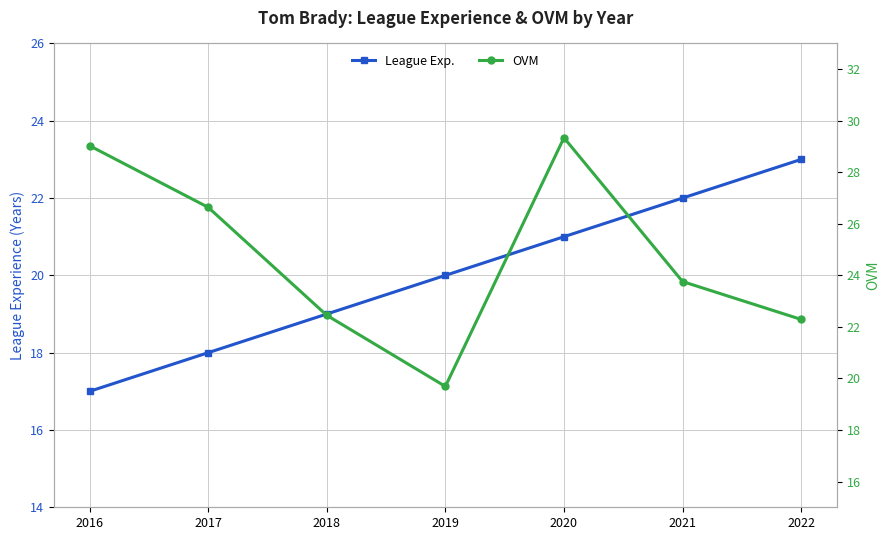

Does the chart have visible grid lines?

Yes